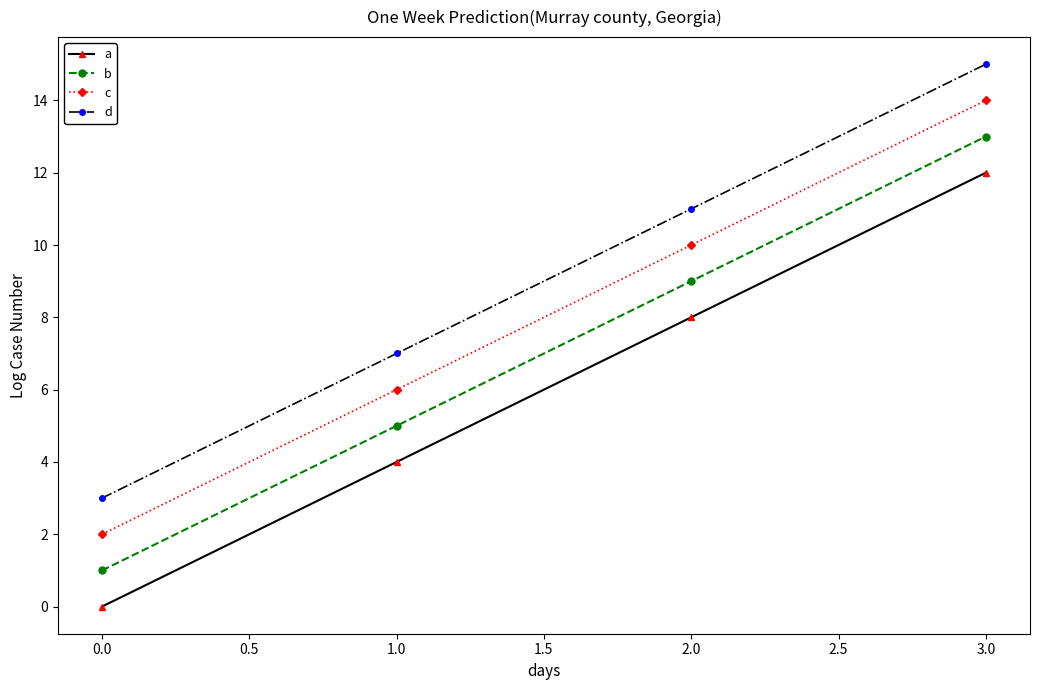

Which series has the largest total across all categories?

d